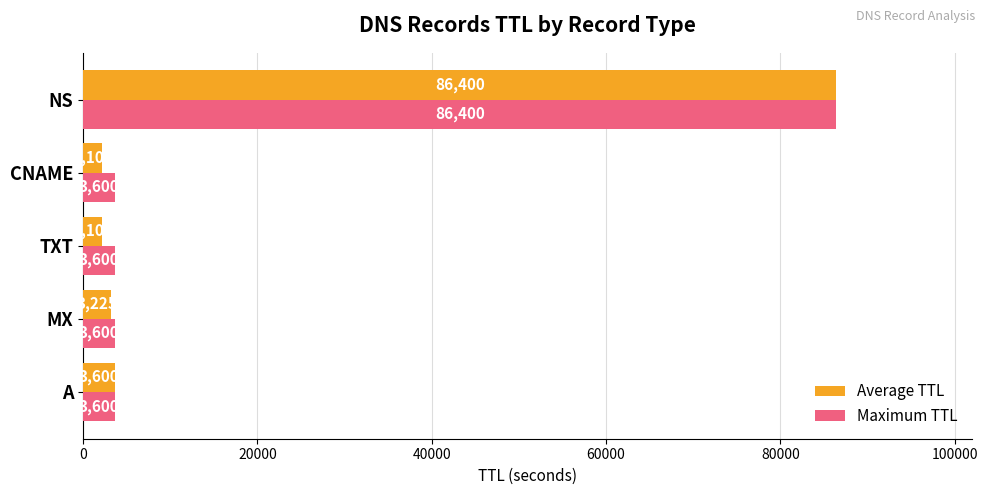

Rank the series by their average value, from lowest to highest.

Average TTL, Maximum TTL